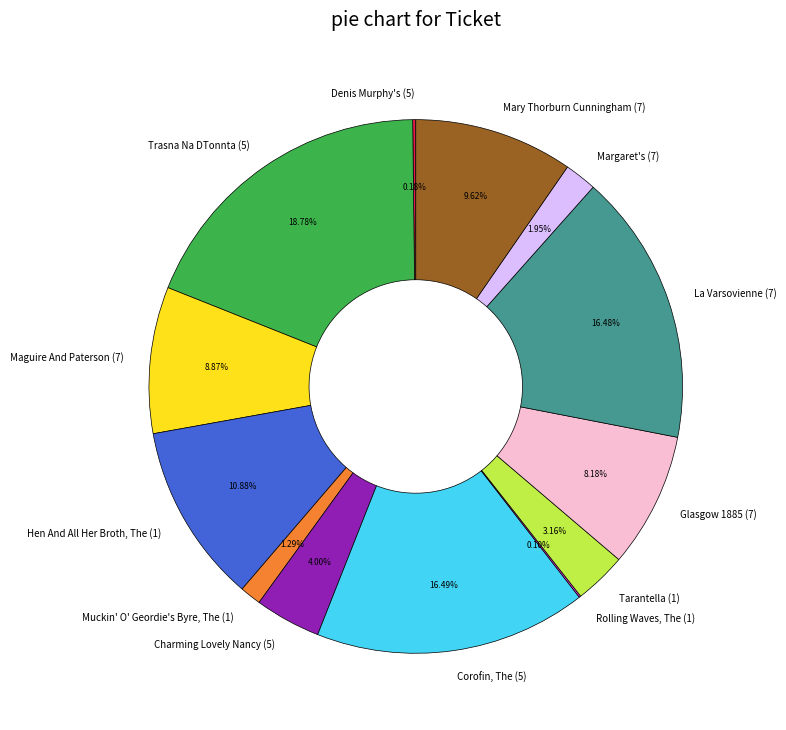

Between Corofin, The (5) and Mary Thorburn Cunningham (7), which is larger?

Corofin, The (5)